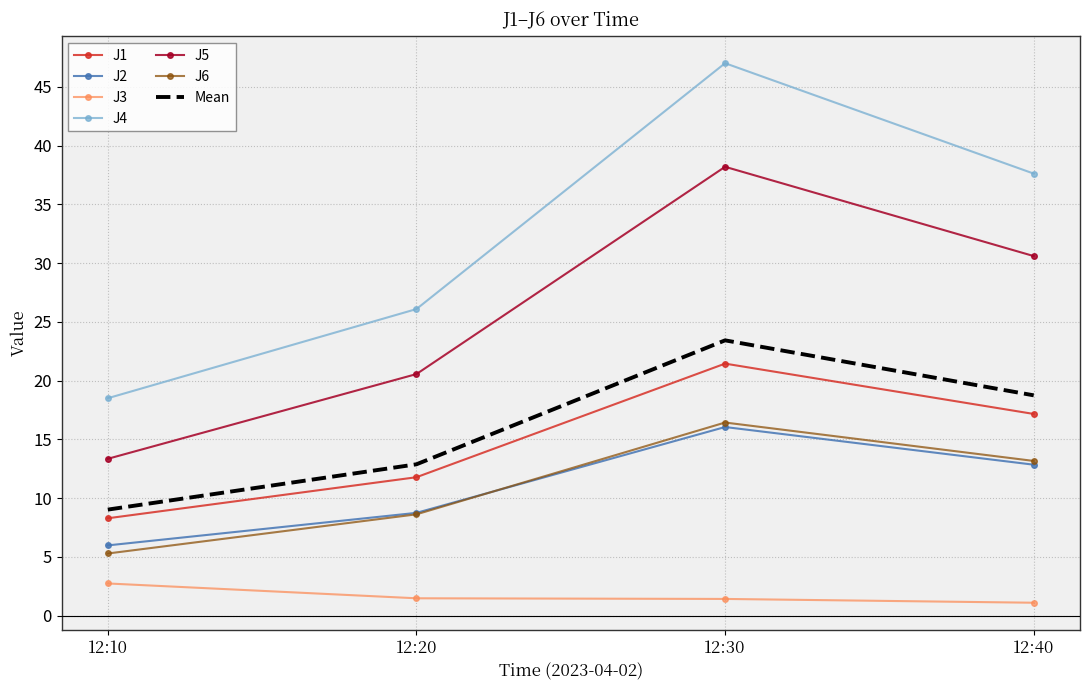

In J5, how many points are higher than both neighbors (excluding endpoints)?

1